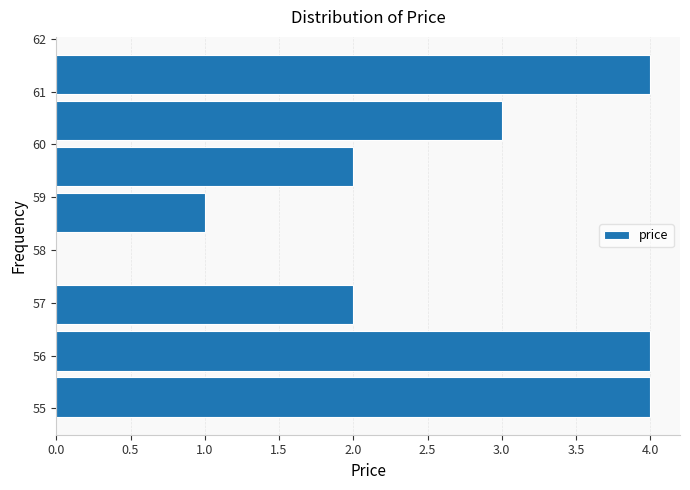

Reading bottom to top, list every bar in this chart as the range it spans on the y-axis followed by its length. Neither the bar edges nor the lengths are printed on the chart, so give them approximately, as read against the axes.

54.8 to 55.7: 4
55.7 to 56.5: 4
56.5 to 57.4: 2
57.4 to 58.3: 0
58.3 to 59.1: 1
59.1 to 60.0: 2
60.0 to 60.9: 3
60.9 to 61.8: 4